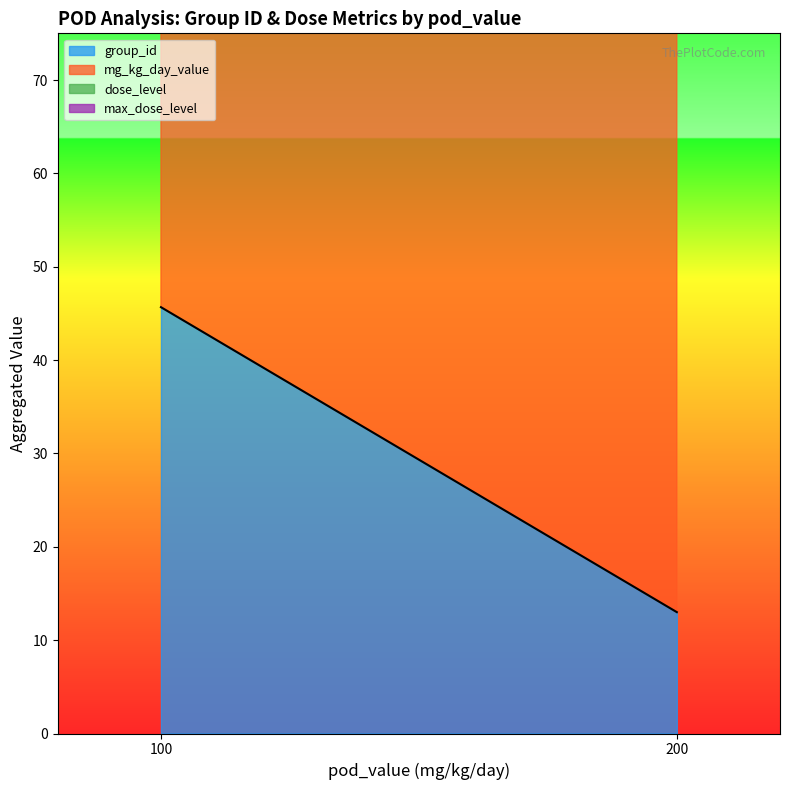

Reading left to right, extract all data points from this chart.

group_id: 62	6	20	62	6	20	6	20	62	62	6	20
mg_kg_day_value: 100	200	200	100	200	200	100	100	100	100	200	200
dose_level: 1	2	2	1	2	2	1	1	1	1	2	2
max_dose_level: 2	2	2	2	2	2	2	2	2	2	2	2